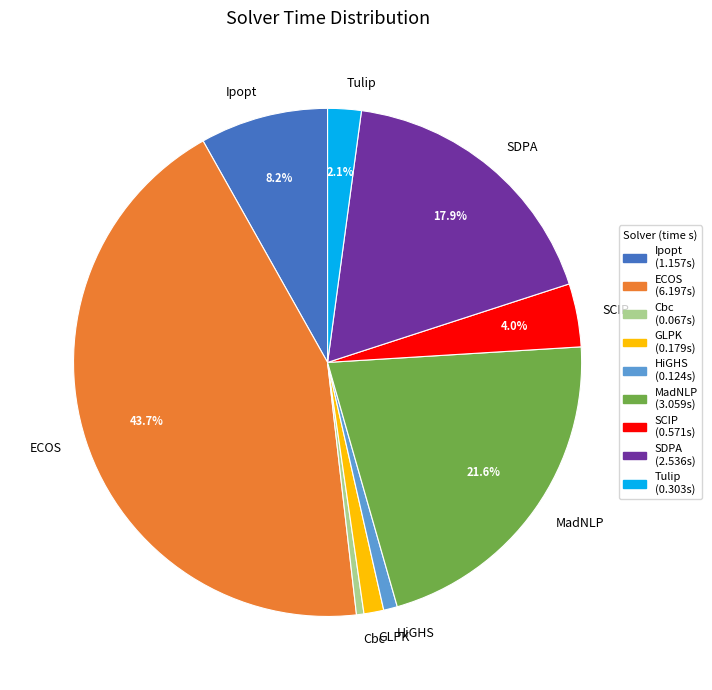

Does any single category account for the majority?

No